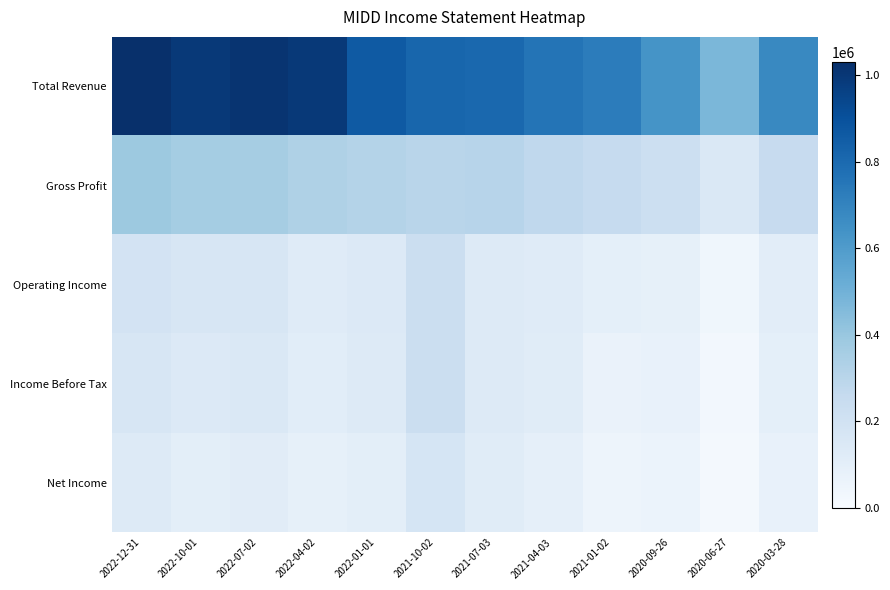

What is the maximum value shown in the chart?

1031700